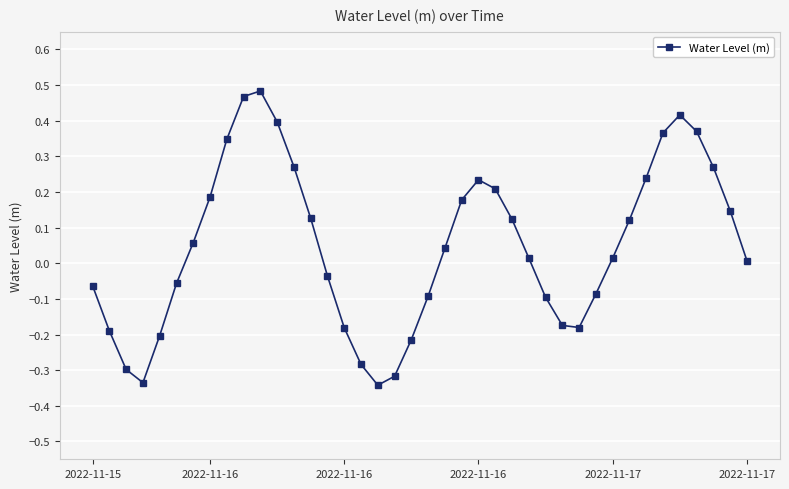

How many interior local valleys (lower than both neighbors) does the data have?

3